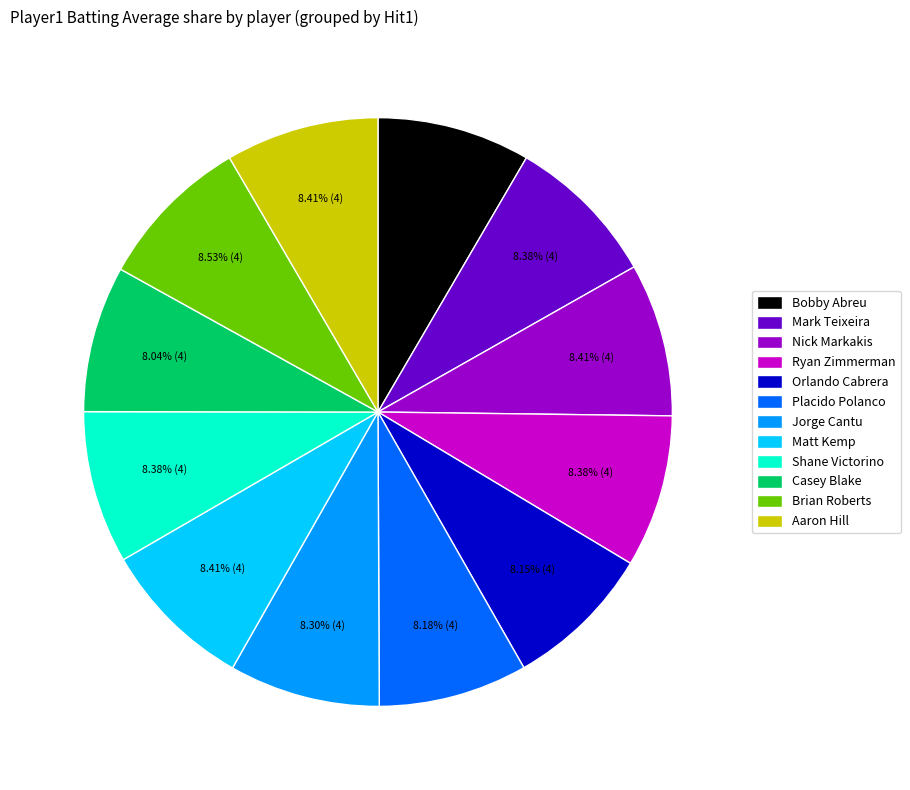

The Jorge Cantu slice represents 8% of the pie. True or false?

True